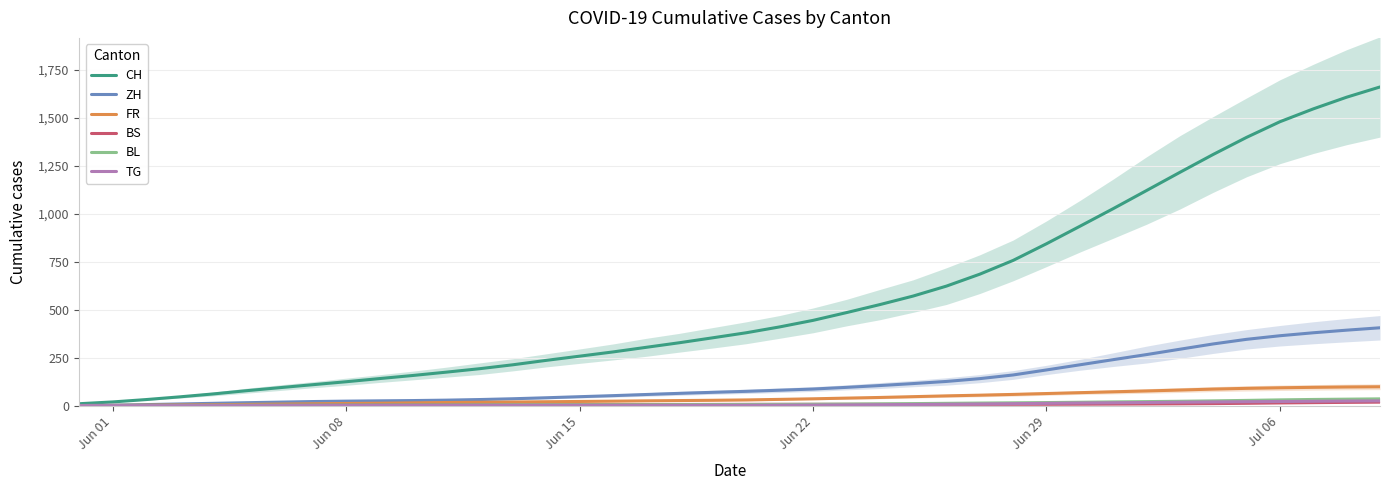

What is the label of the 18th point from the right?

Jun 22